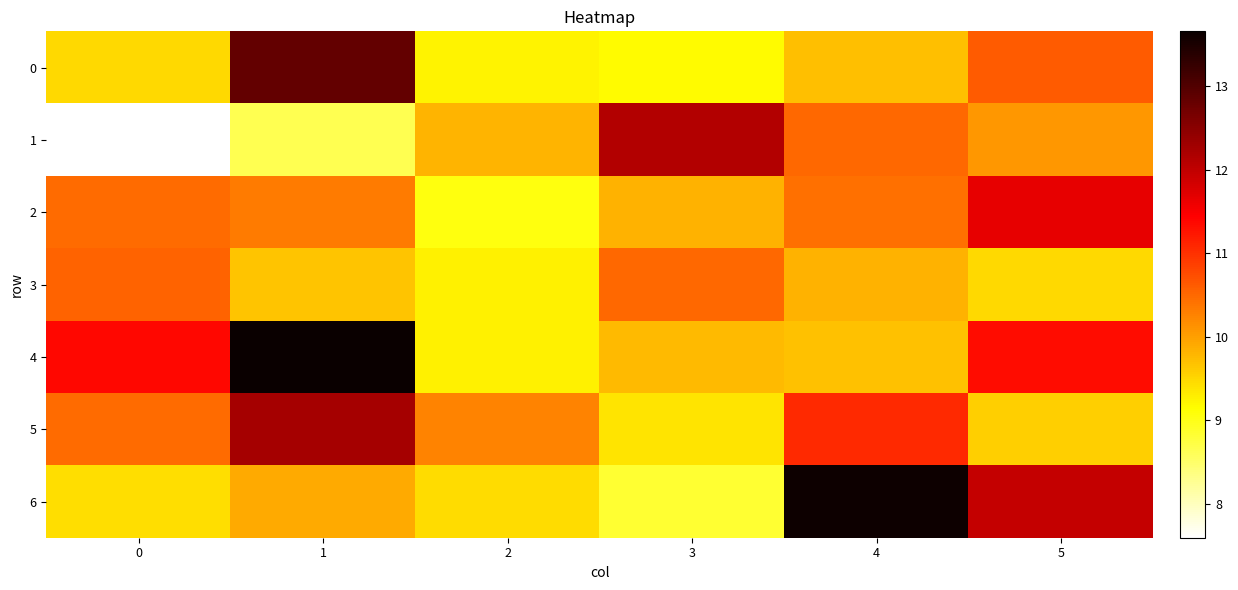

At which category is the sum across all series the highest?

1